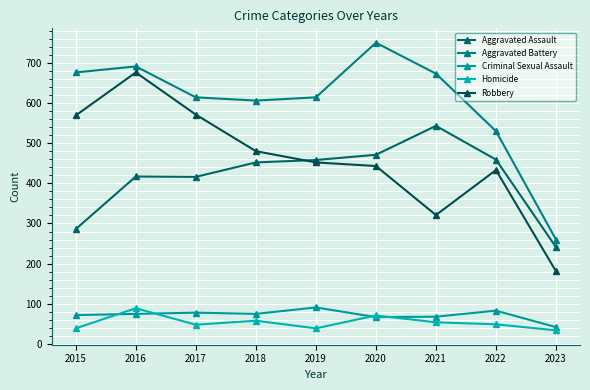

What is the spread (max minus min) of values at 2018?

548